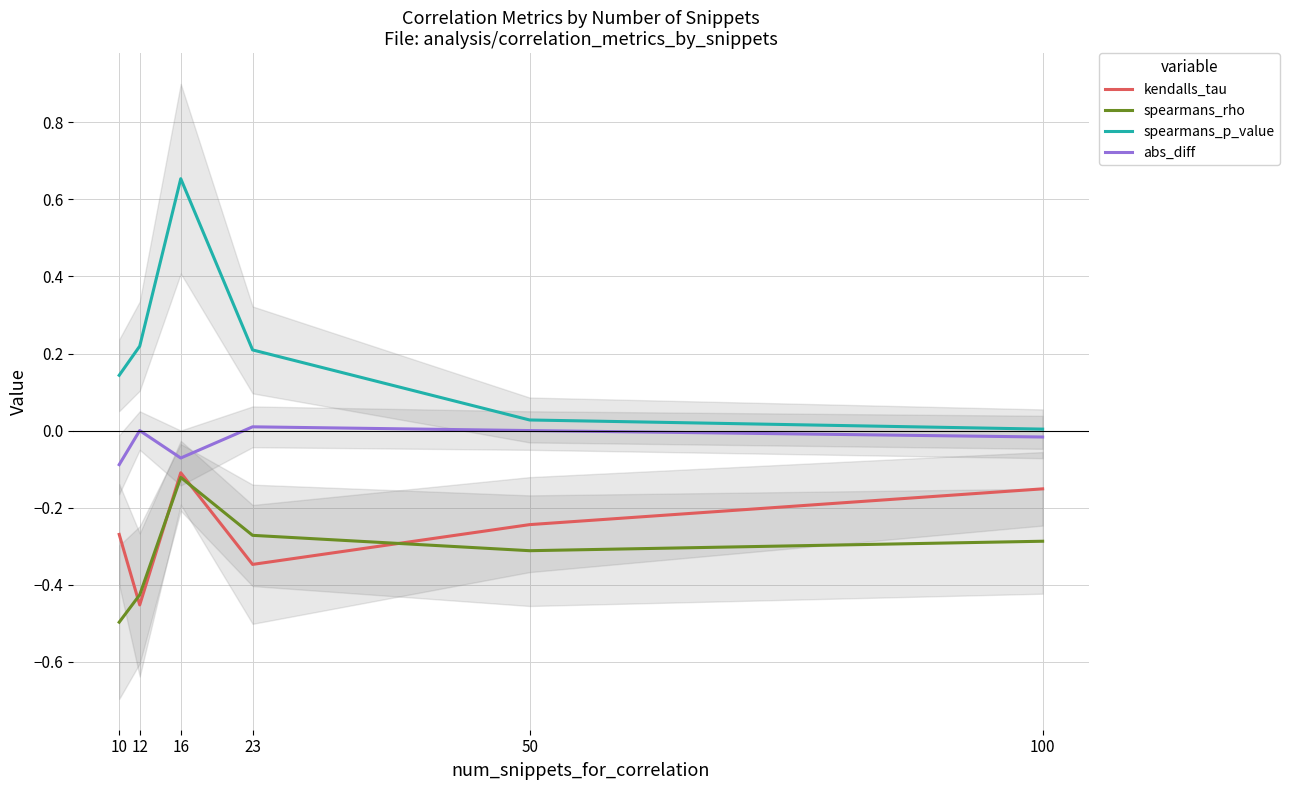

What is the lowest value of the kendalls_tau series?

-0.5